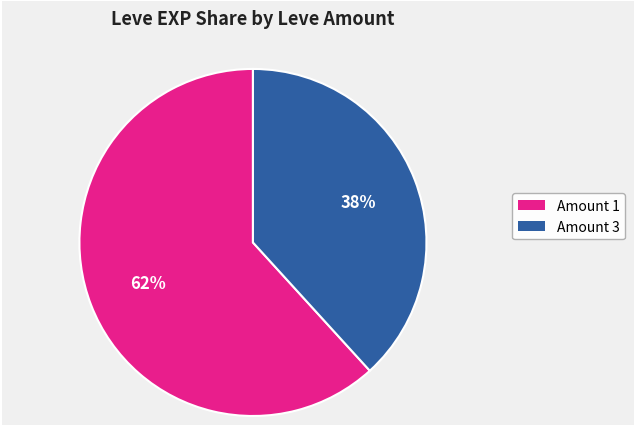

To the nearest percent, what is the average slice percentage?

50%